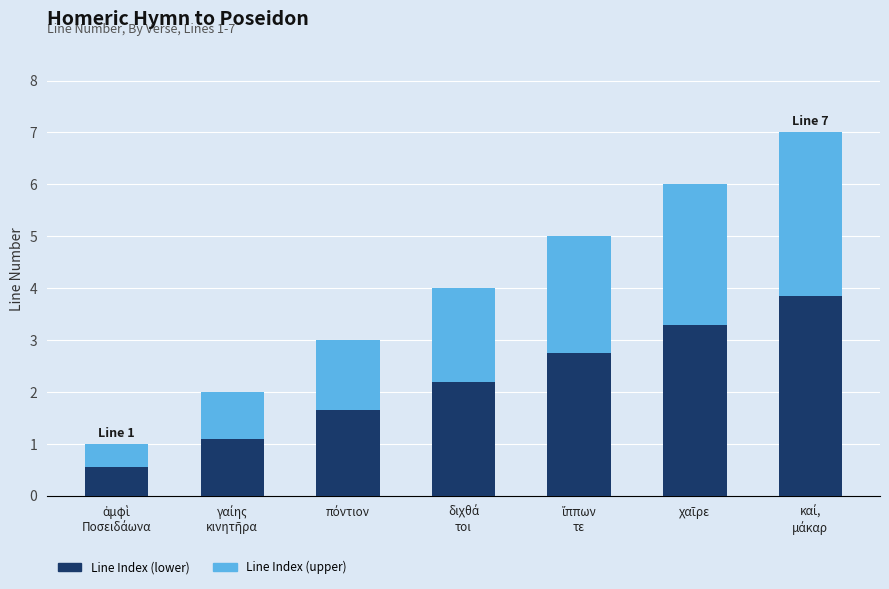

What is the sum of all Line Index (lower) values?

15.4